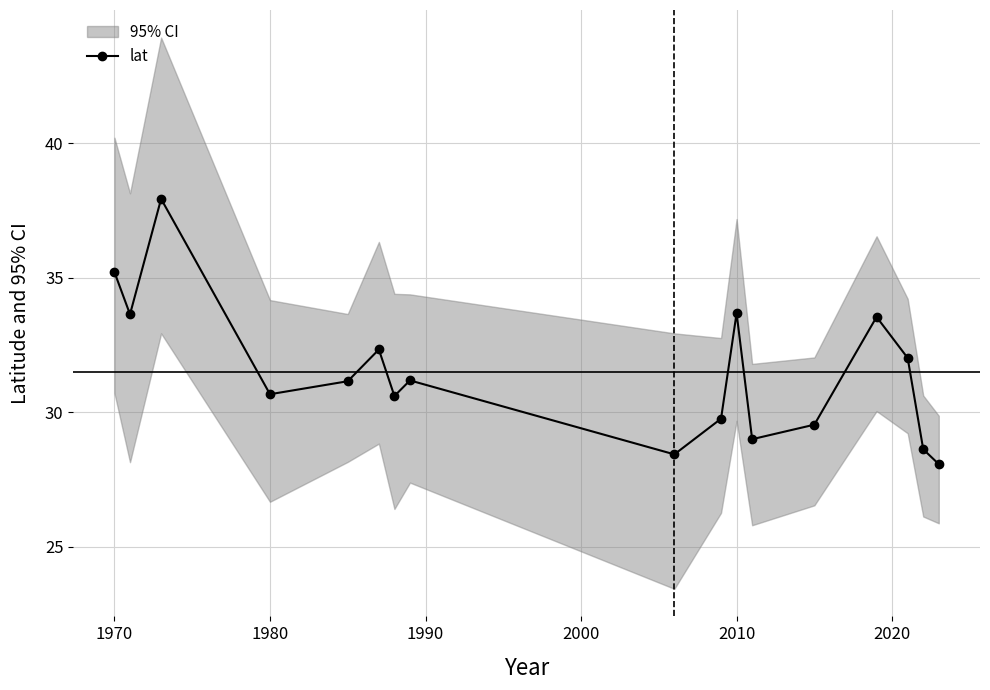

What is the minimum value for lat?

28.1